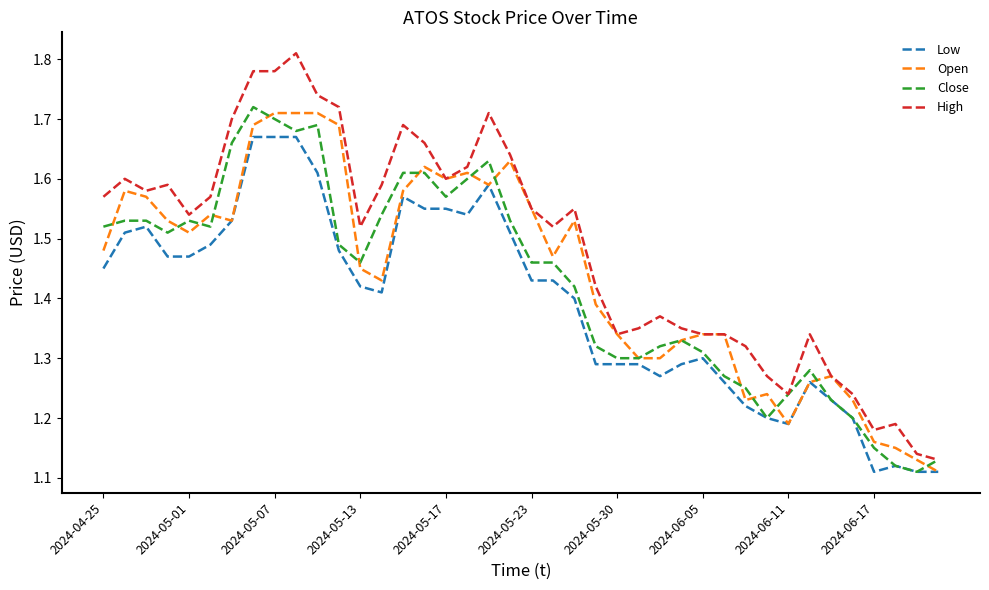

Which series has the widest spread of values?

High